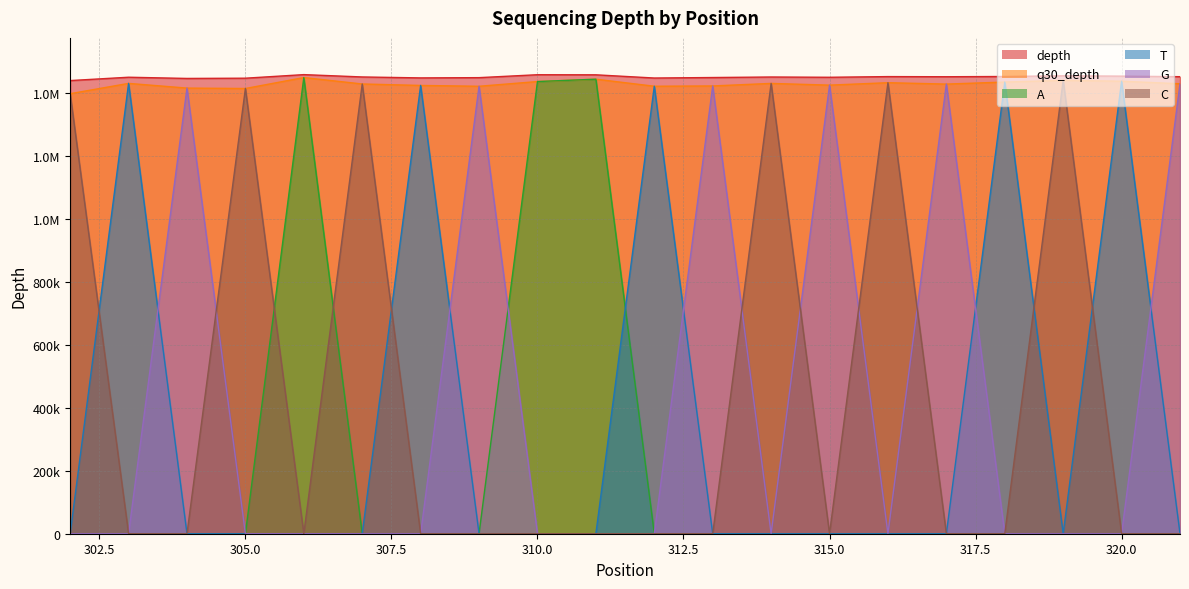

Which series has the largest range (max minus min)?

A